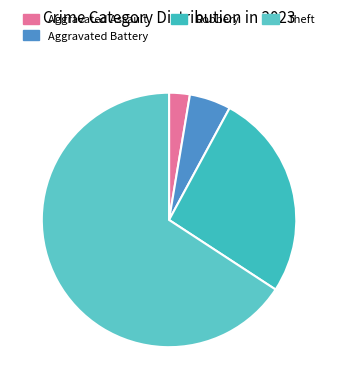

How many segments does this pie chart have?

4